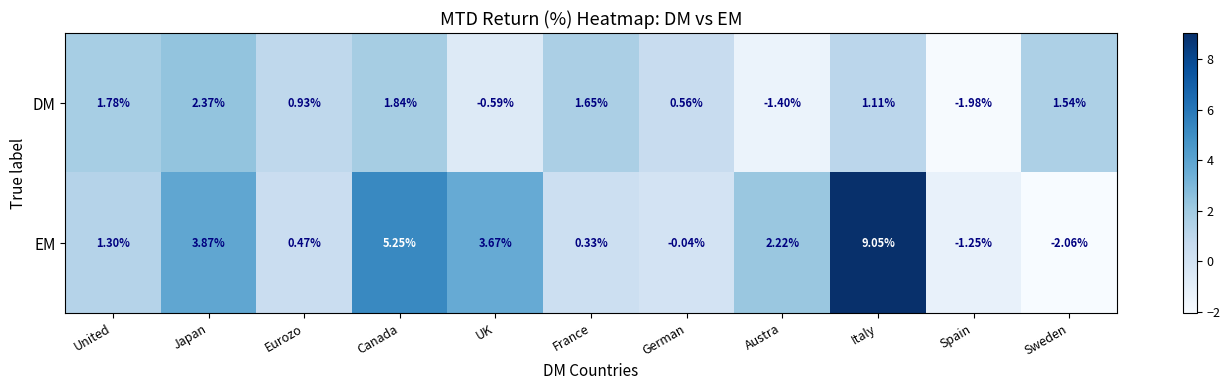

Between Japan and Eurozo, which series saw the biggest shift?

EM